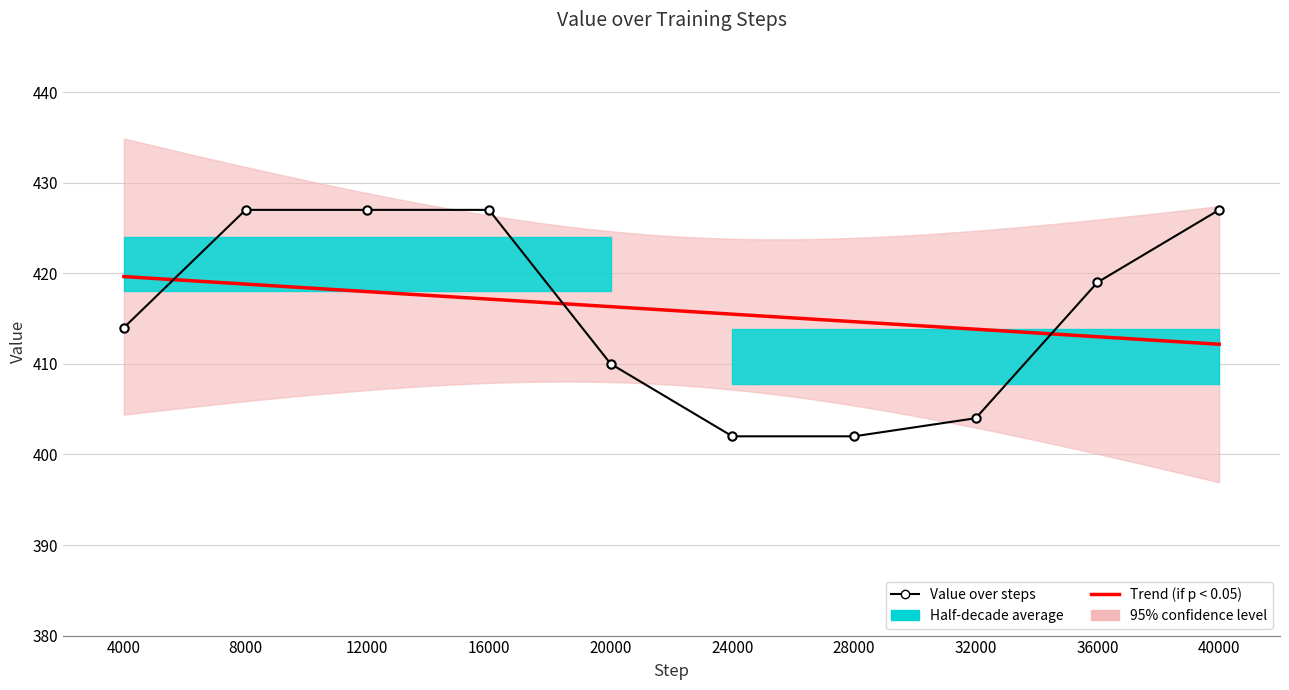

What is the sum of the values at 24000 and 4000?

816